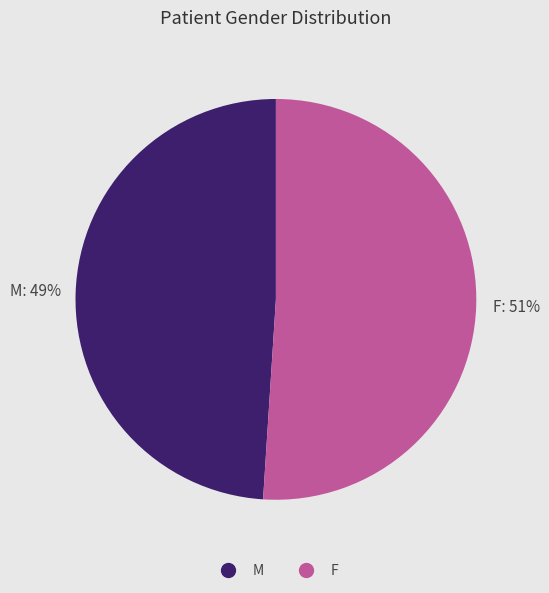

Rank the categories by value from highest to lowest.

F, M